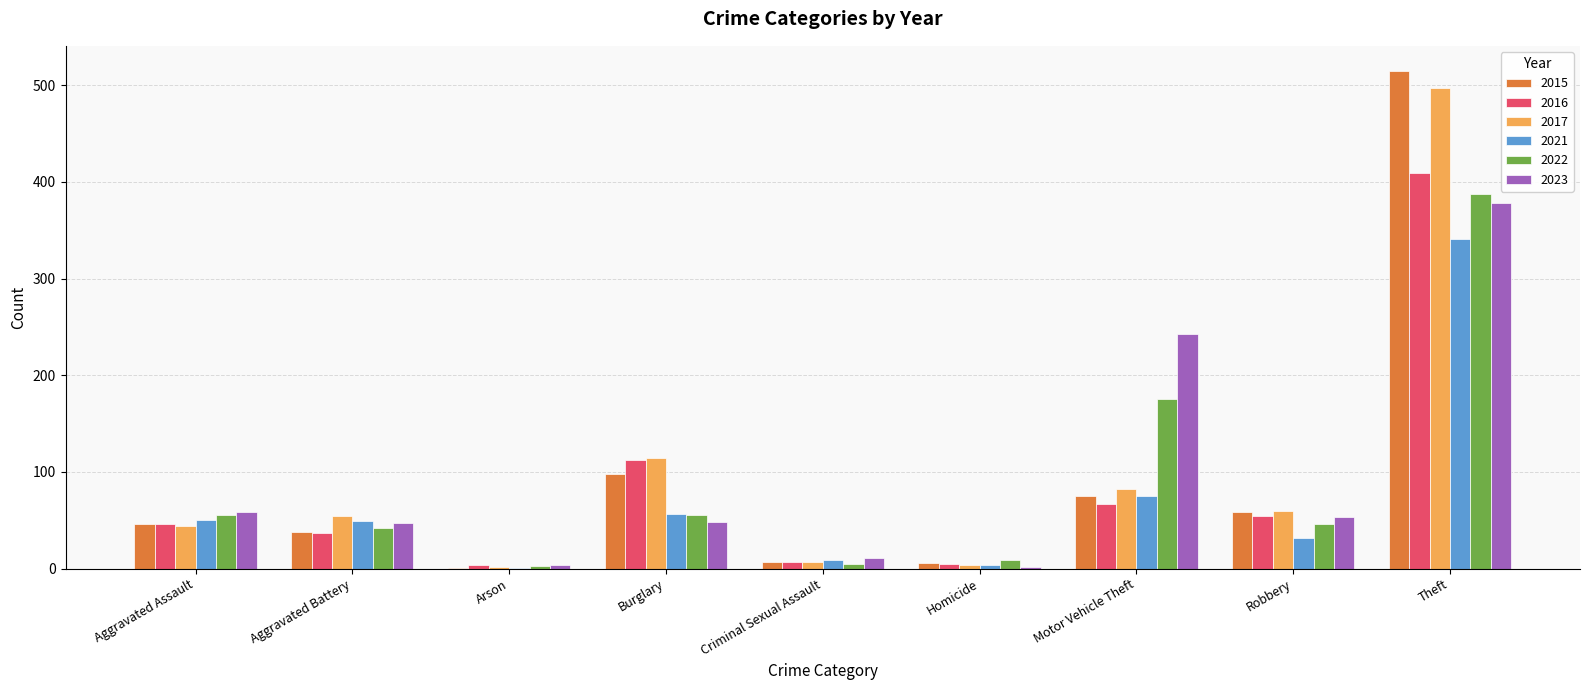

How many categories are shown in the chart?

9